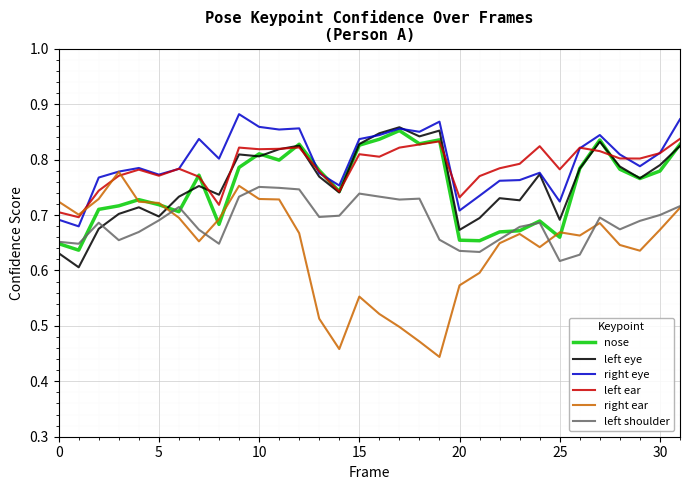

Which series ends up on top after the final intersection of left eye and right ear?

left eye